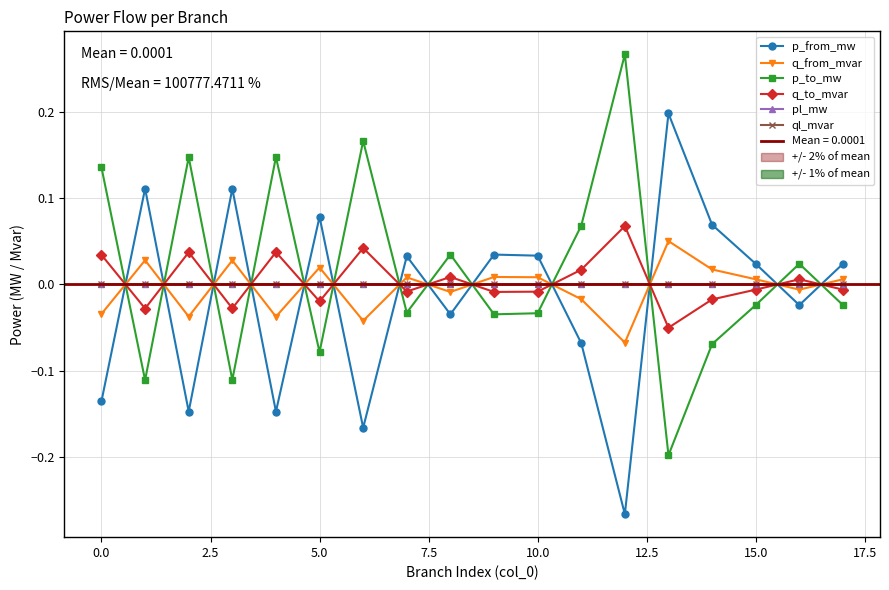

What is the difference between the second highest and minimum values in the q_to_mvar series?

0.1